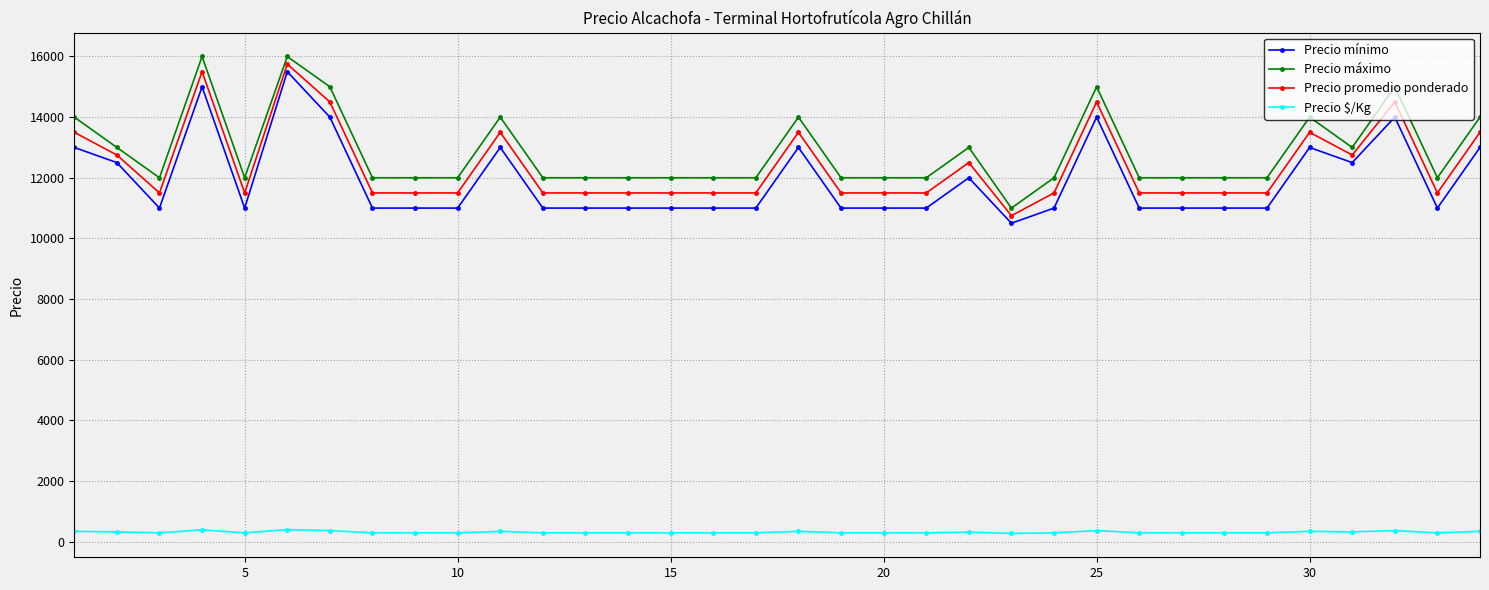

What is the average value of the Precio $/Kg series?

310